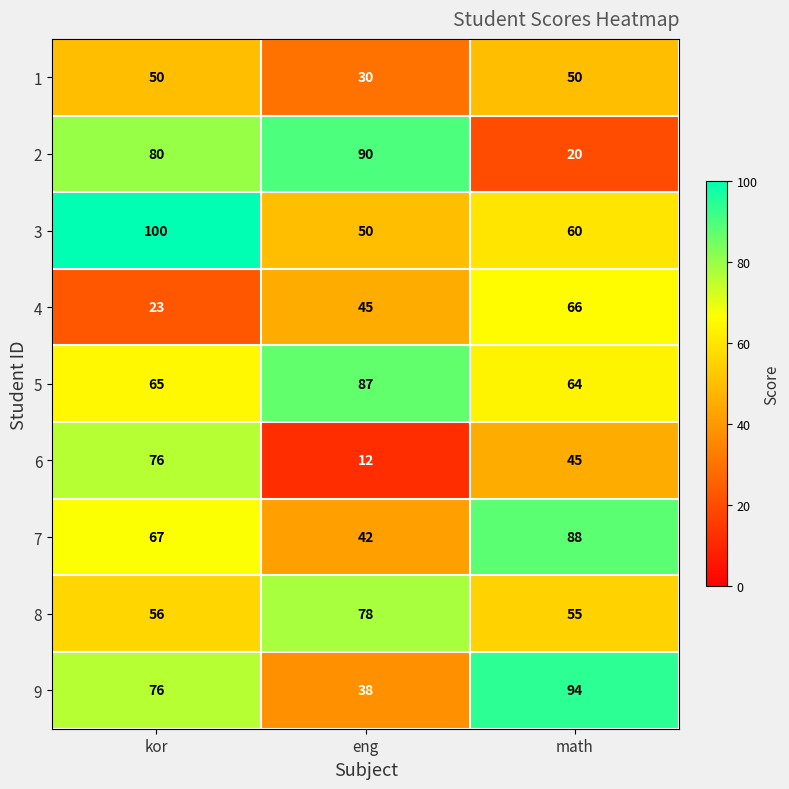

Reading right to left, list all the values displayed in this chart.

1: 50	30	50
2: 20	90	80
3: 60	50	100
4: 66	45	23
5: 64	87	65
6: 45	12	76
7: 88	42	67
8: 55	78	56
9: 94	38	76